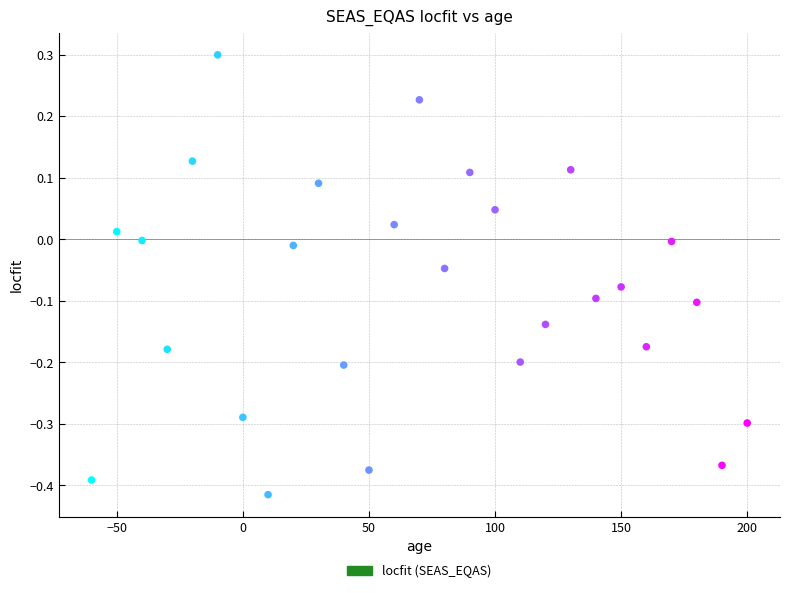

What is the range of Y values (max minus min)?

0.7